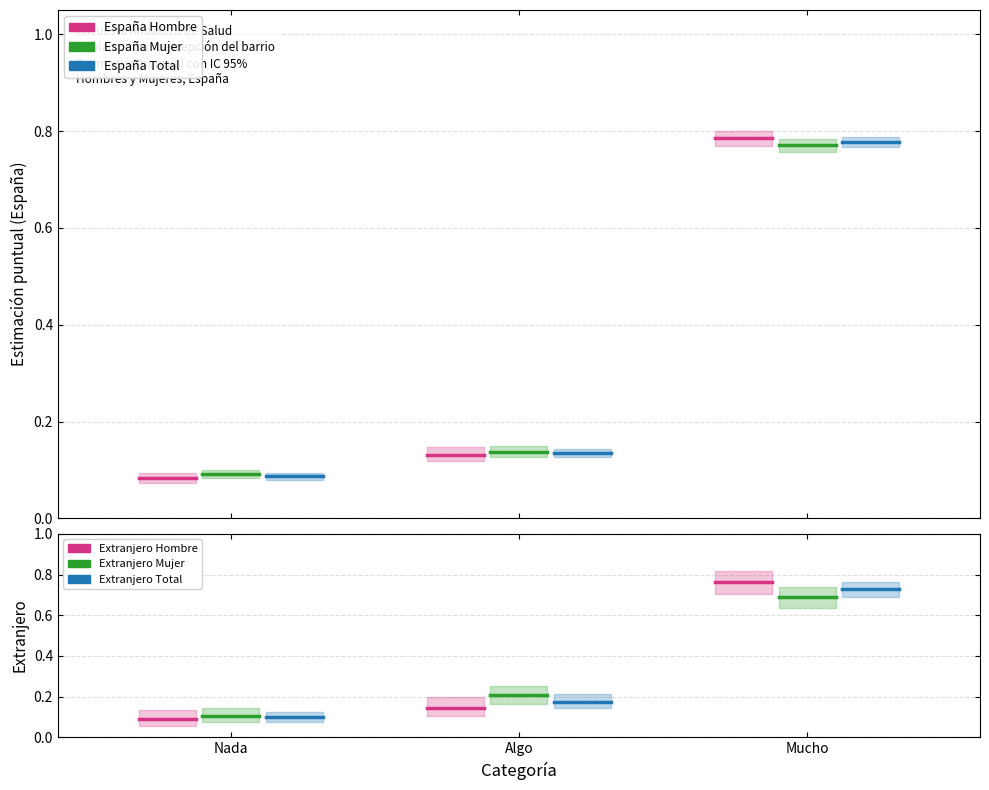

The España Total series shows 0.1 at Algo. True or false?

True